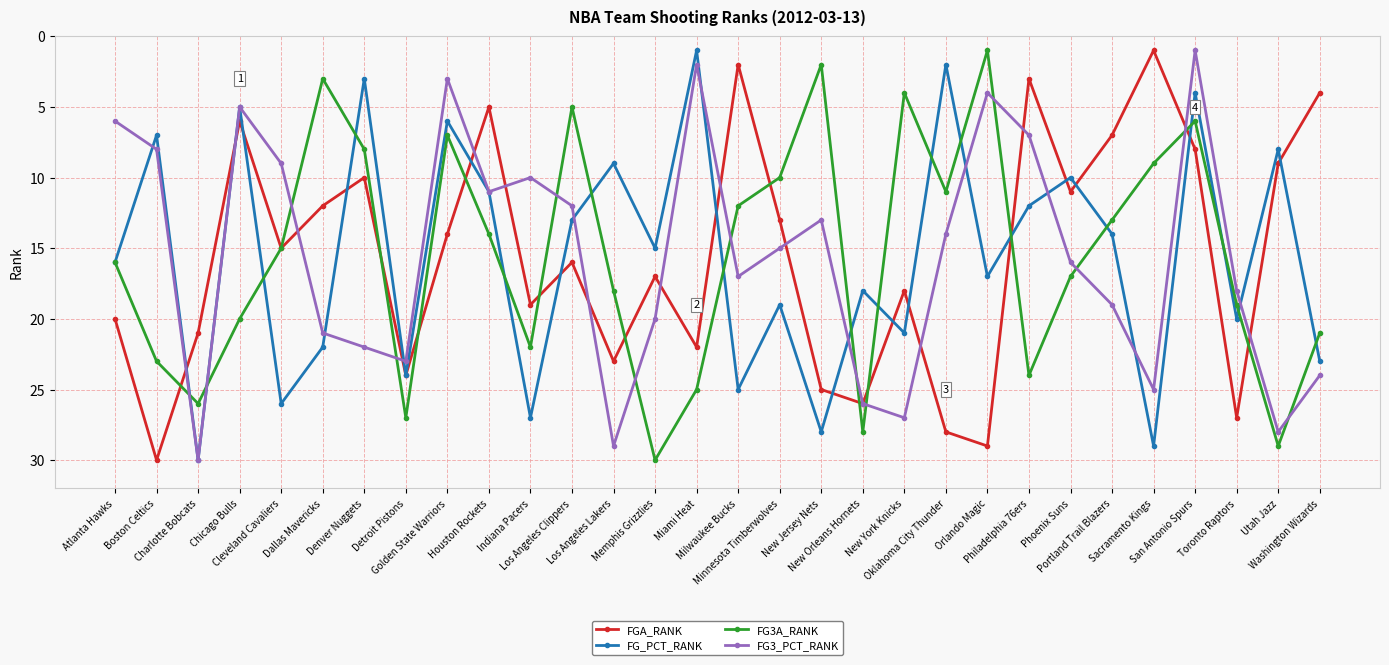

What is the label of the 17th point from the right?

Memphis Grizzlies